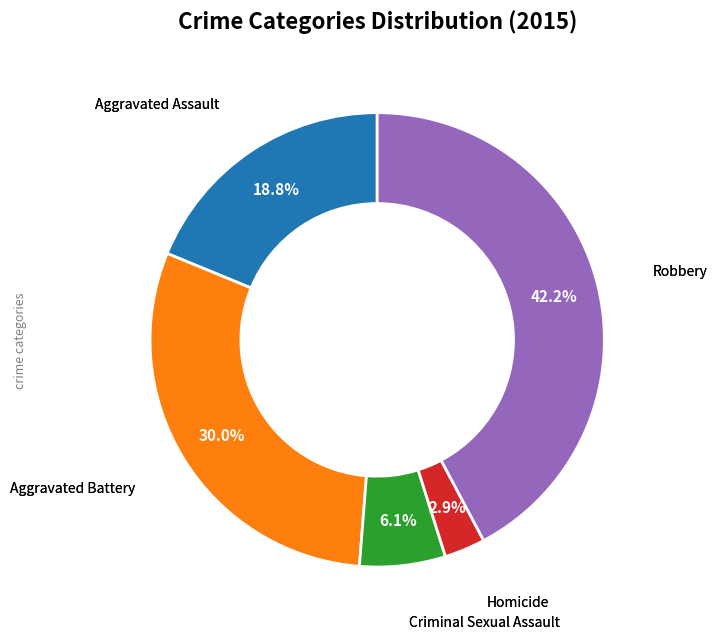

Is there any slice that represents more than half of the pie?

No